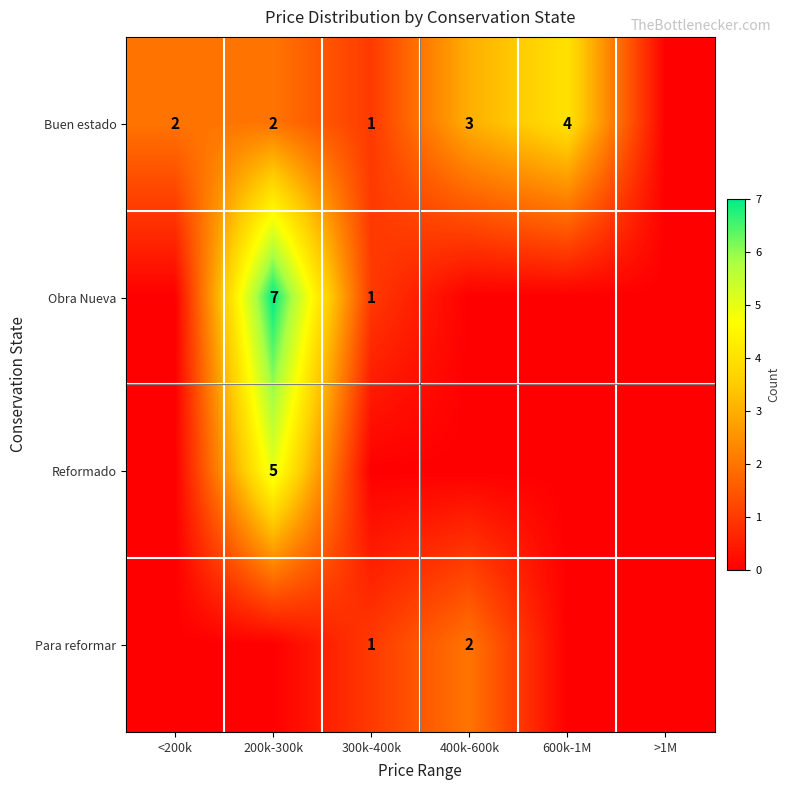

Is it true that Para reformar equals 1 at 300k-400k?

True